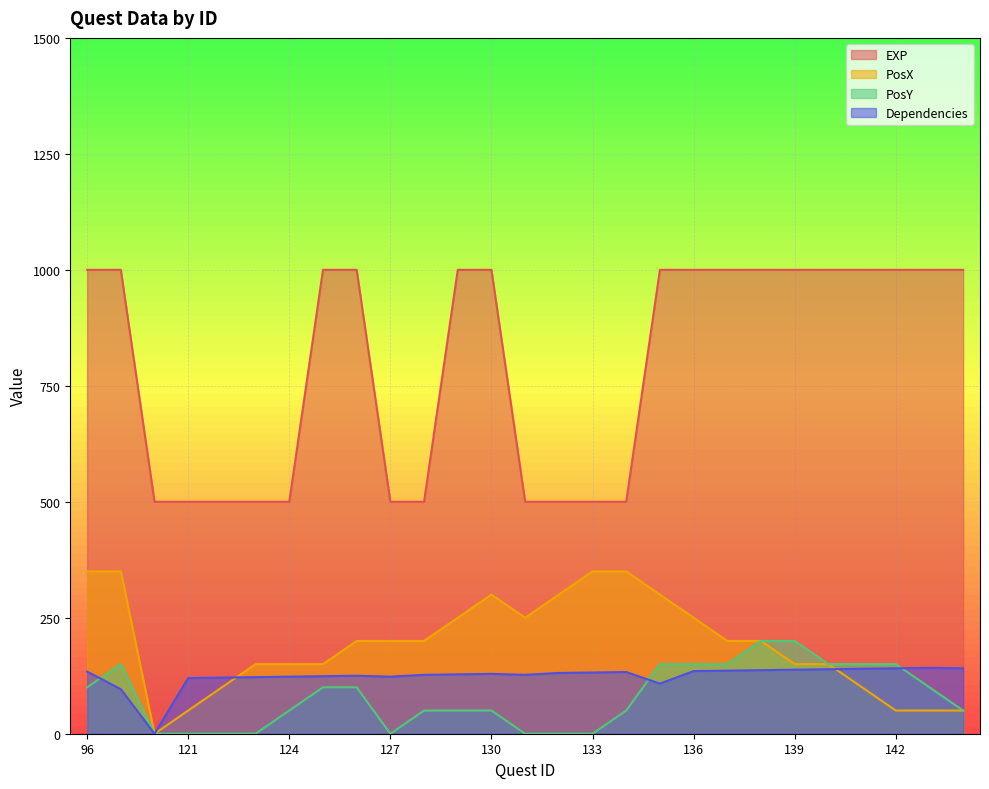

Where is the first local maximum for PosX?

130